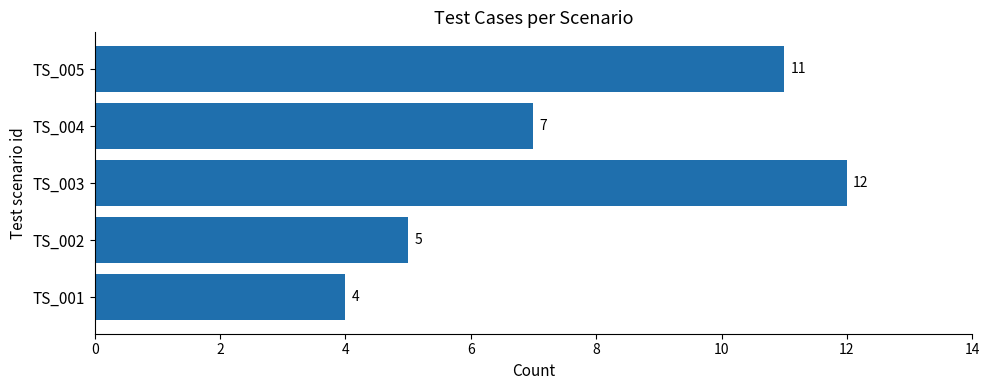

How many data points does each series have?

5